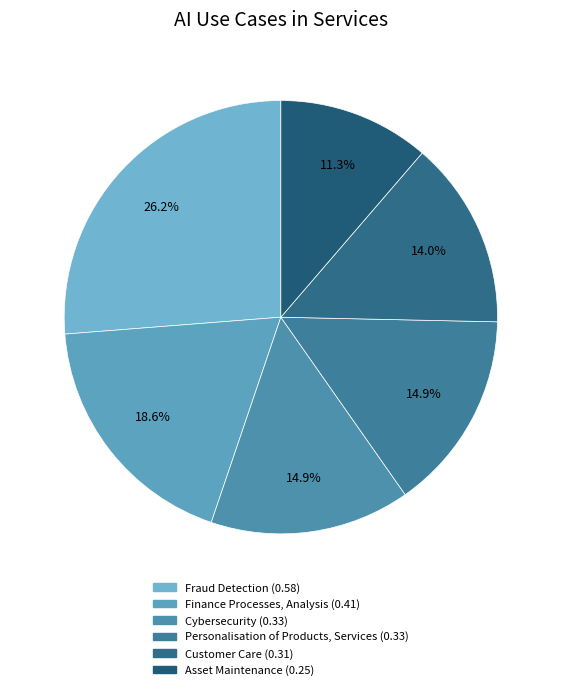

Is it true that Customer Care is 14% of the pie?

True